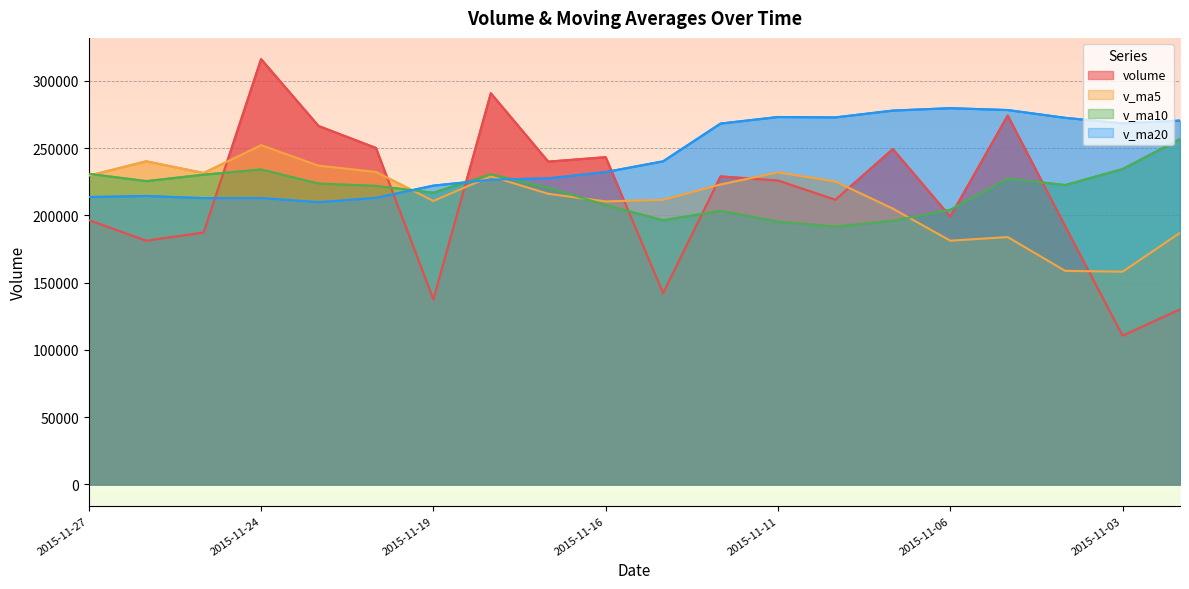

Between 2015-11-16 and 2015-11-13, which is larger?

2015-11-16